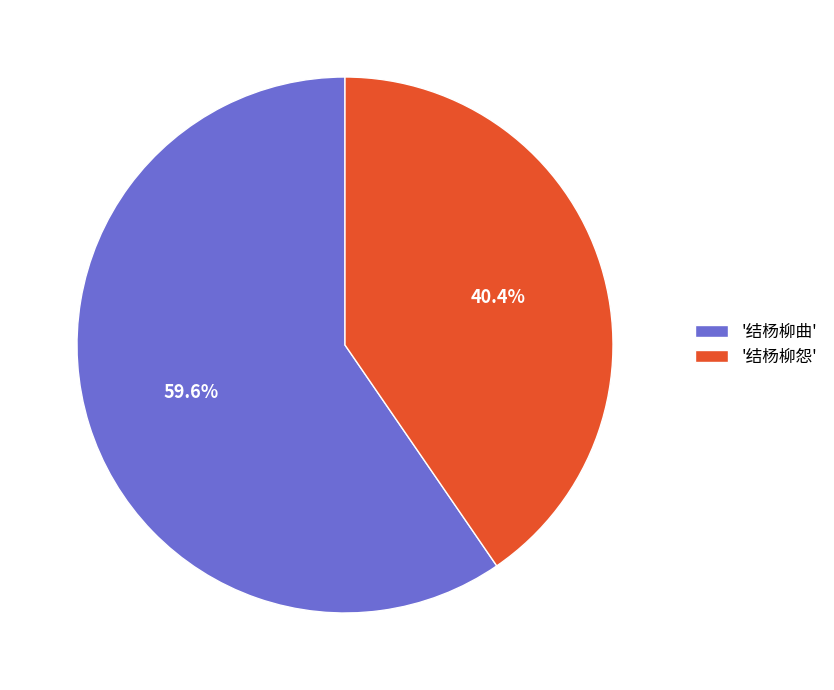

Which category accounts for the majority?

'结杨柳曲'